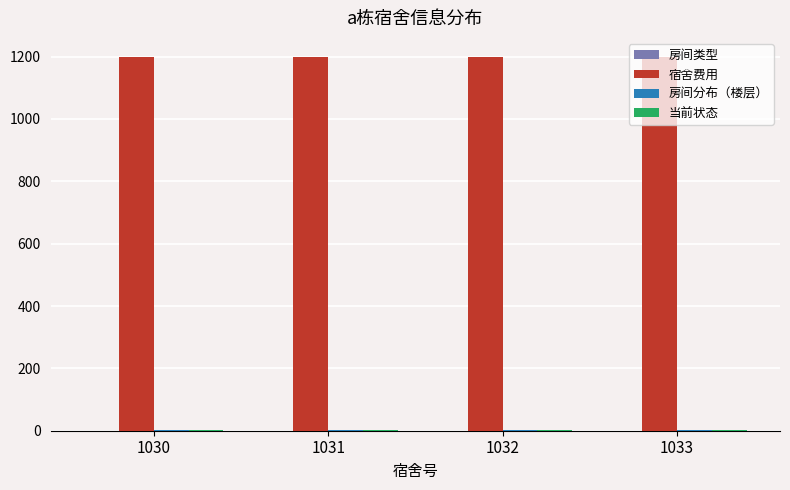

Is the value of 宿舍费用 at 1030 greater than the value of 房间分布（楼层） at 1032?

Yes